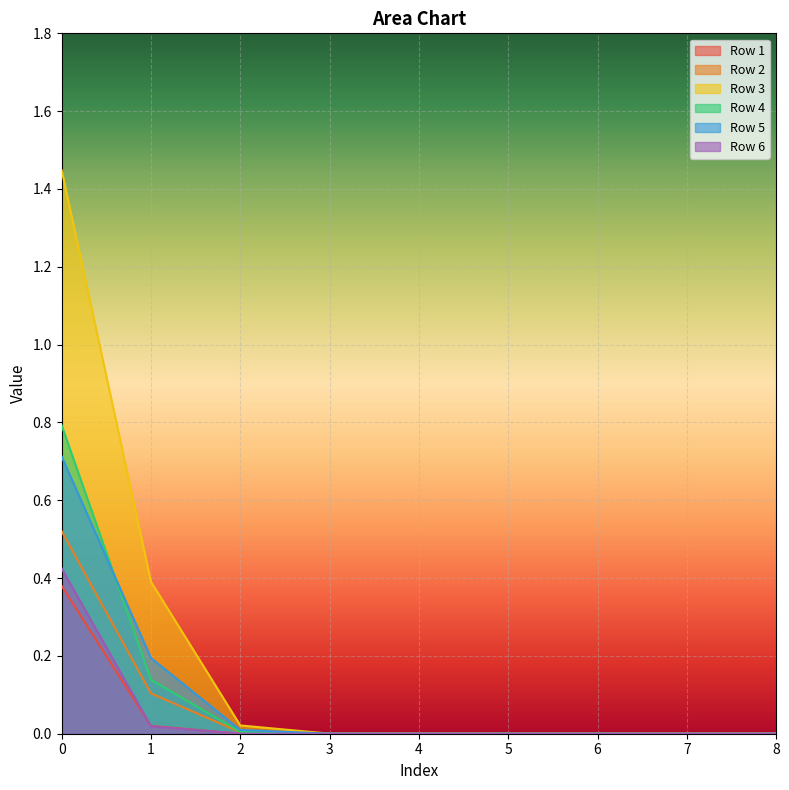

Reading left to right, what are all the values shown in this chart?

Row 1: 0=0.4	1=0.0	2=0.0	3=0.0	4=0.0	5=0.0	6=0.0	7=0.0	8=0.0
Row 2: 0=0.5	1=0.1	2=0.0	3=0.0	4=0.0	5=0.0	6=0.0	7=0.0	8=0.0
Row 3: 0=1.4	1=0.4	2=0.0	3=0.0	4=0.0	5=0.0	6=0.0	7=0.0	8=0.0
Row 4: 0=0.8	1=0.1	2=0.0	3=0.0	4=0.0	5=0.0	6=0.0	7=0.0	8=0.0
Row 5: 0=0.7	1=0.2	2=0.0	3=0.0	4=0.0	5=0.0	6=0.0	7=0.0	8=0.0
Row 6: 0=0.4	1=0.0	2=0.0	3=0.0	4=0.0	5=0.0	6=0.0	7=0.0	8=0.0